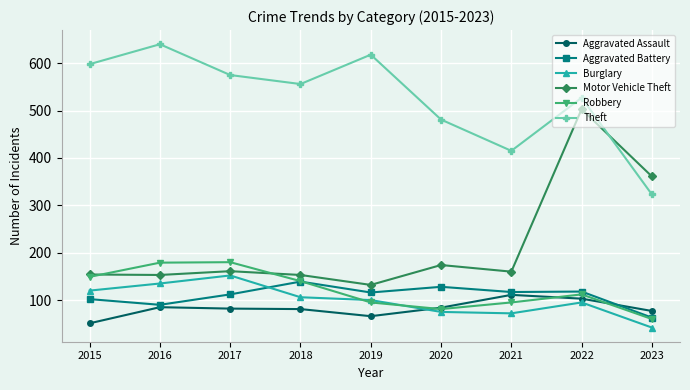

What is the difference between the second highest and second lowest values in the Aggravated Assault series?

37